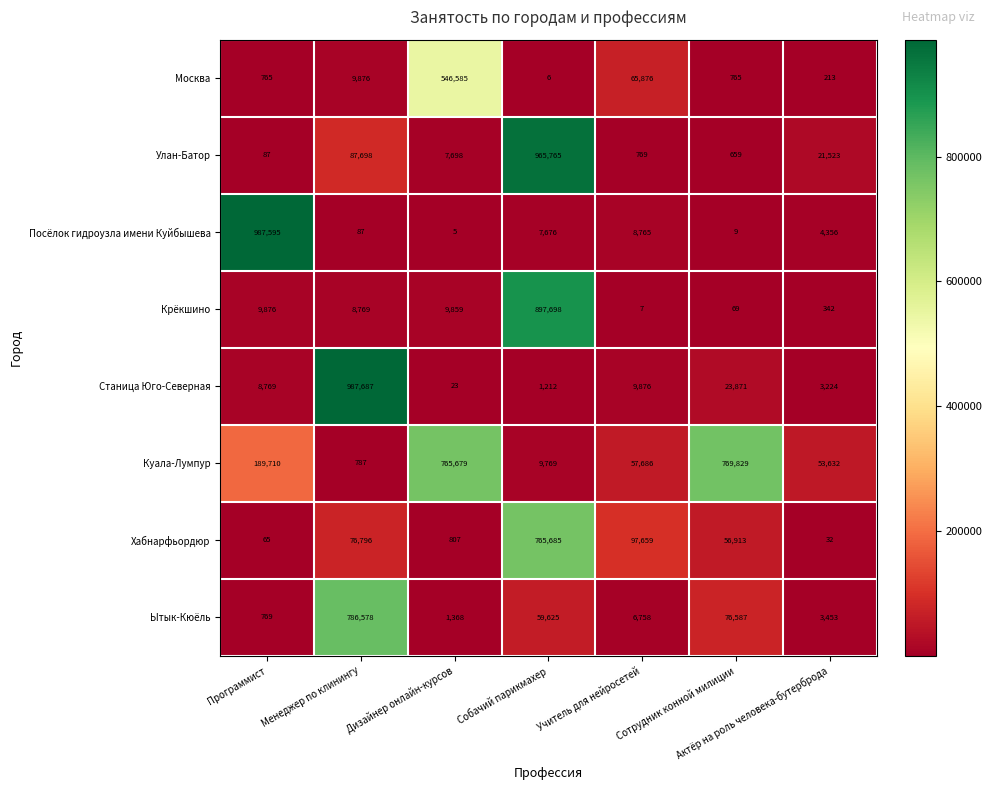

At which category is the sum across all series the highest?

Собачий парикмахер